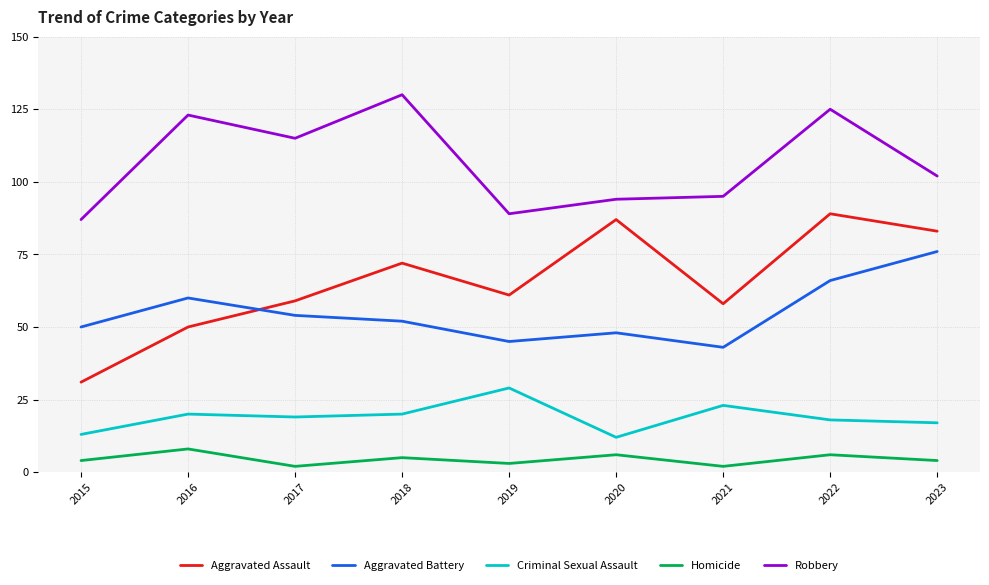

Is the value of Aggravated Assault at 2023 greater than the value of Homicide at 2021?

Yes